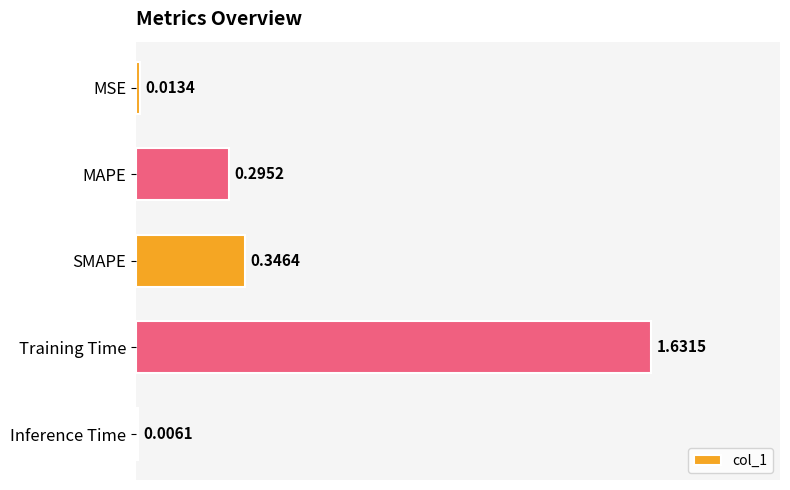

Which category has the highest value across all series?

Training Time